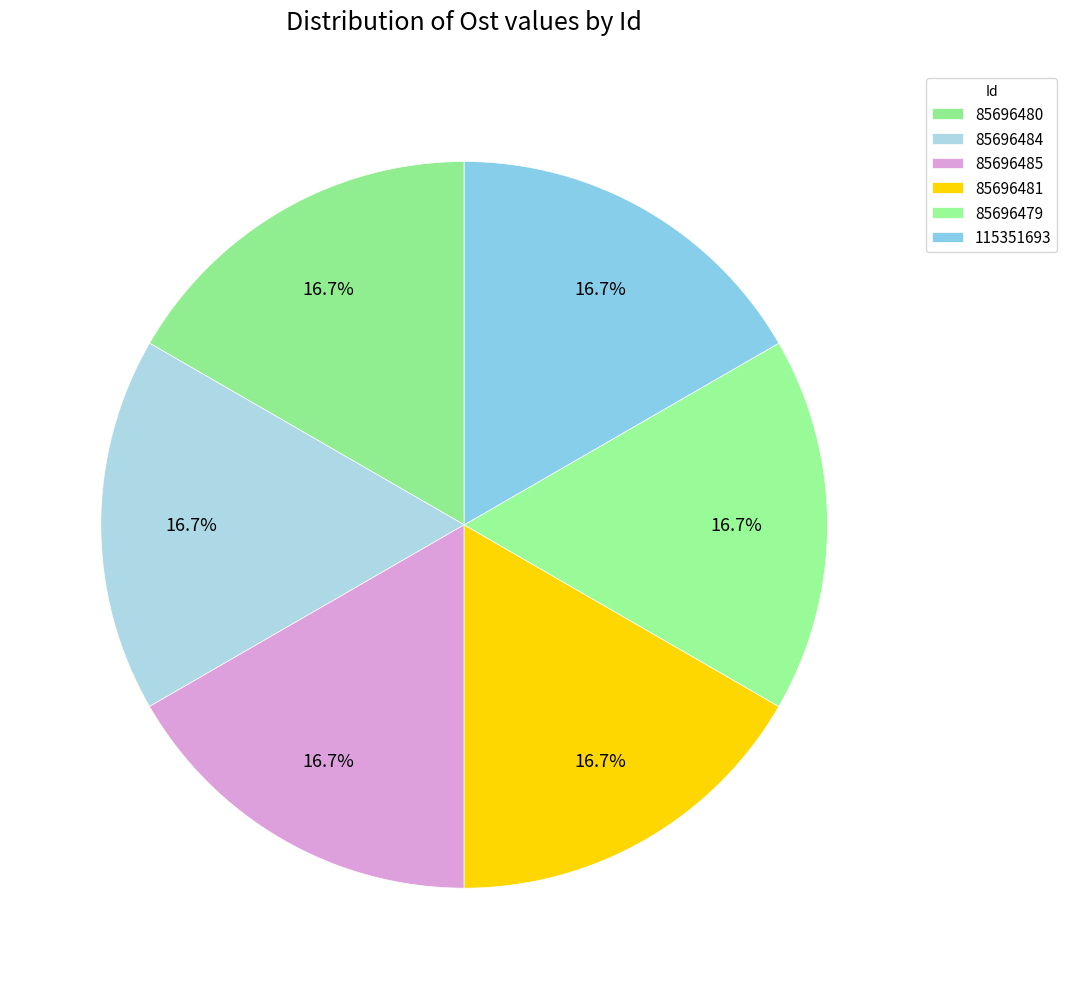

What is the total percentage of 85696485 and 85696481?

33.3%